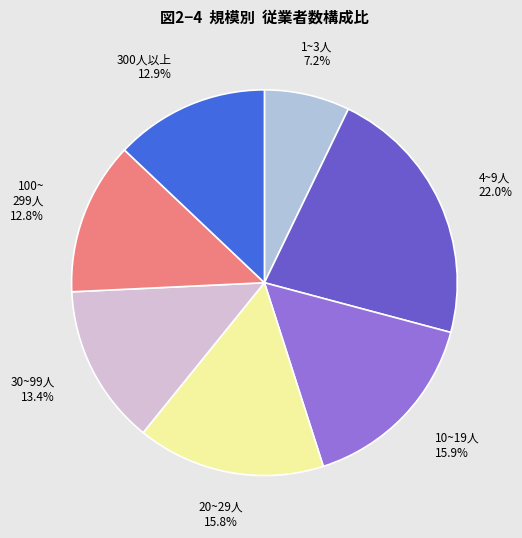

What percentage is NOT represented by 30~99人?

86.6%